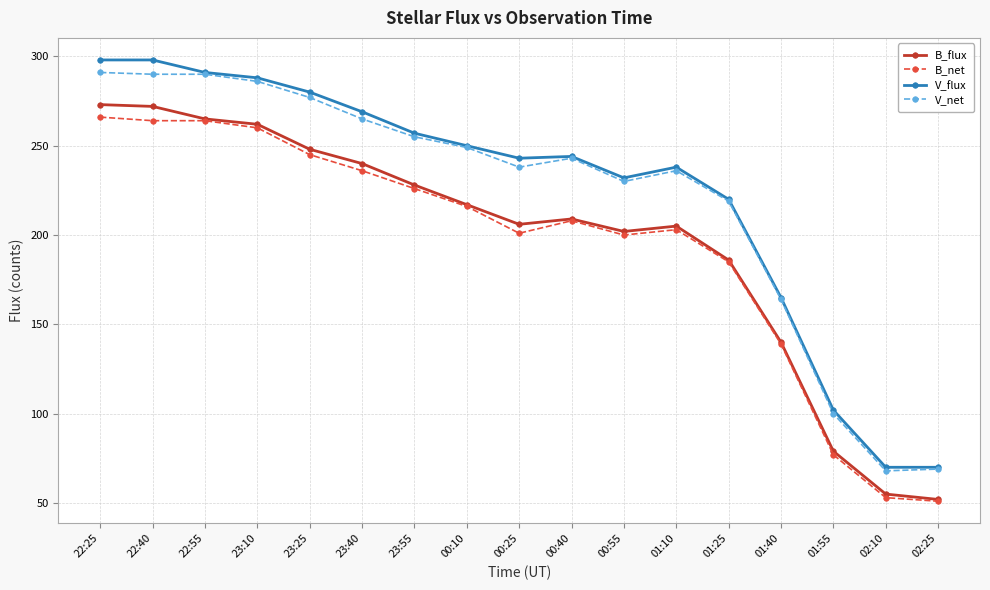

True or false: B_flux and V_flux intersect in this chart.

False